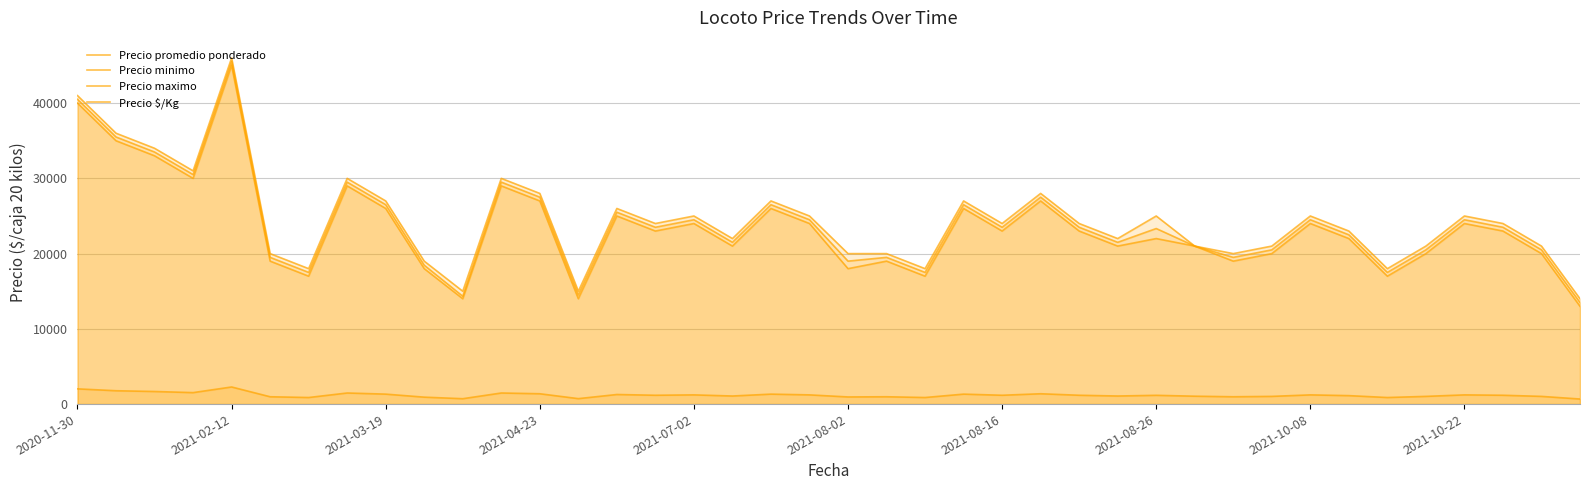

What is the sum of the Precio minimo values at 33 and 23?

48000